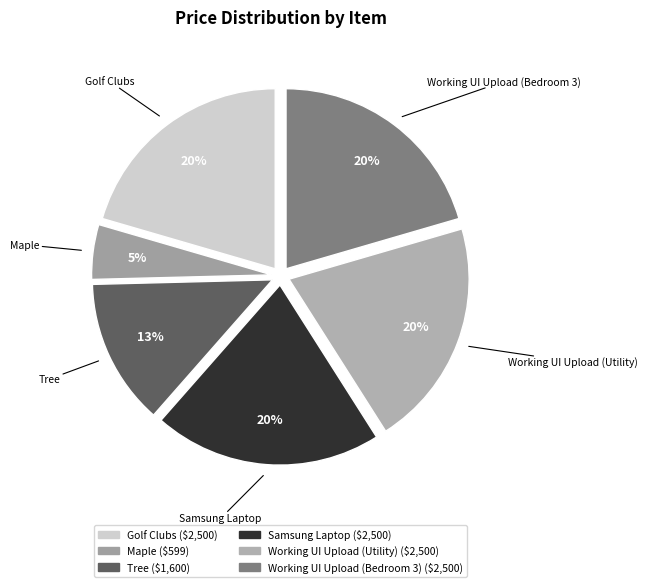

Which slice is the smallest?

Maple